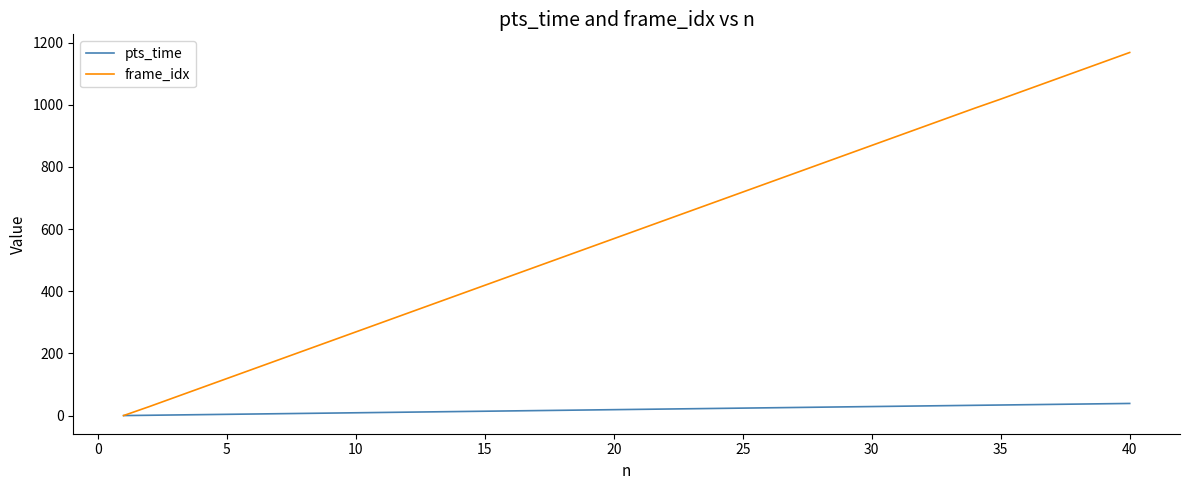

Rank the series by their maximum value, from highest to lowest.

frame_idx, pts_time